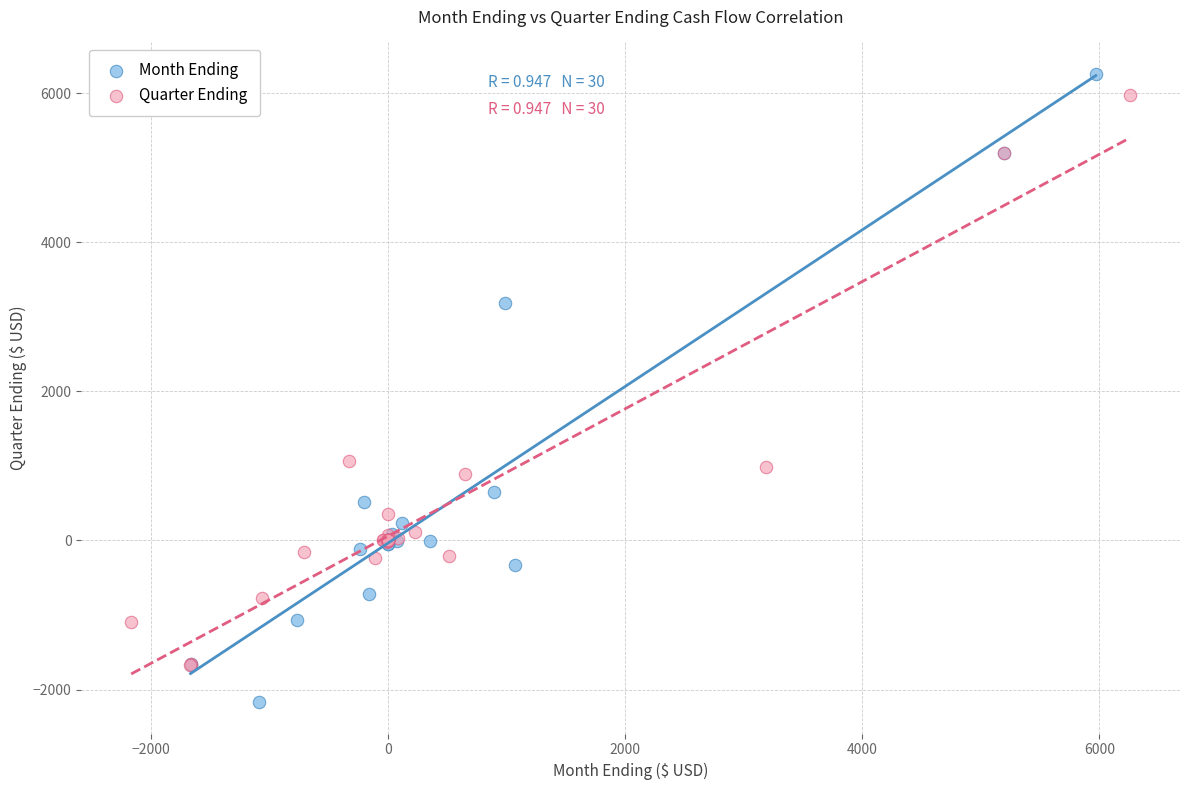

What are all the series names shown in the legend?

Month Ending, Quarter Ending